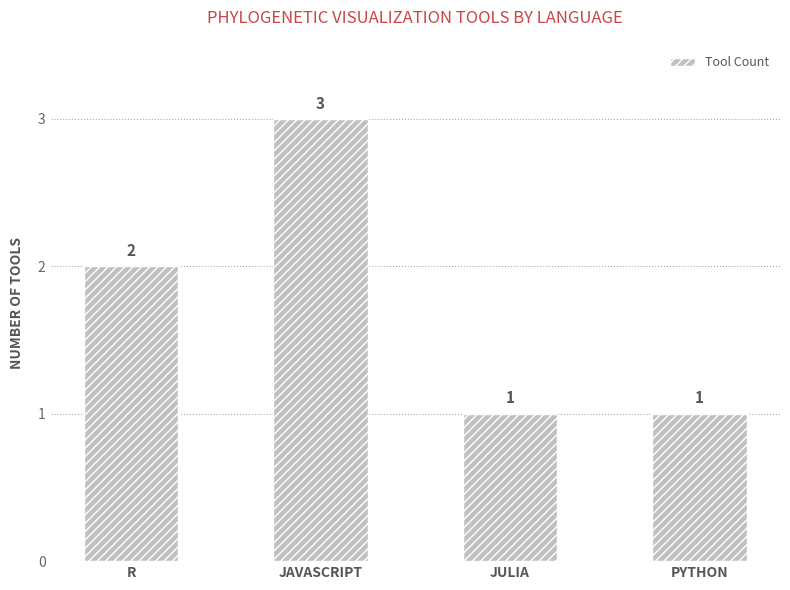

The value at JULIA is 1. True or false?

True